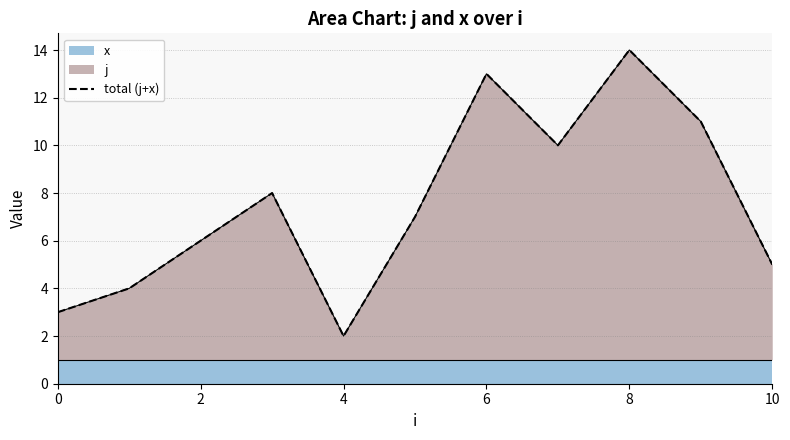

True or false: the data has more than 1 interior local peaks.

True